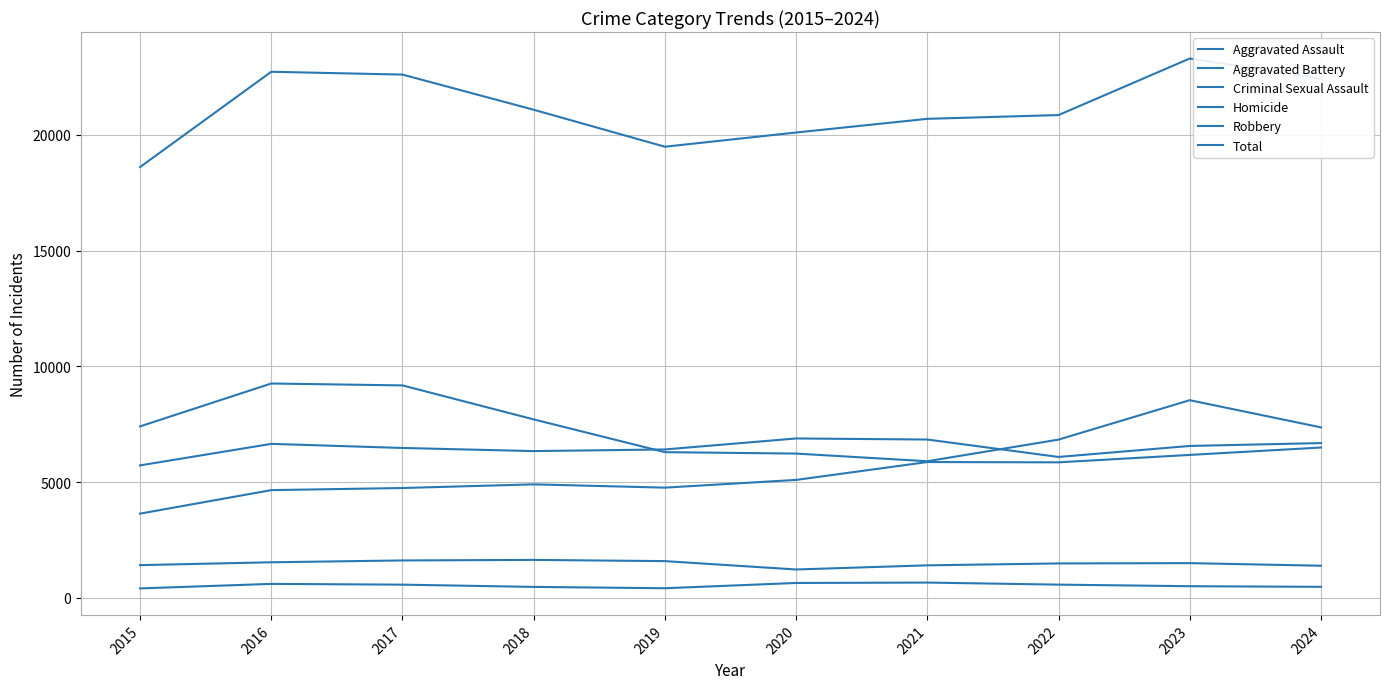

Rank the categories by Robbery value from lowest to highest.

2021, 2020, 2019, 2022, 2024, 2015, 2018, 2023, 2017, 2016